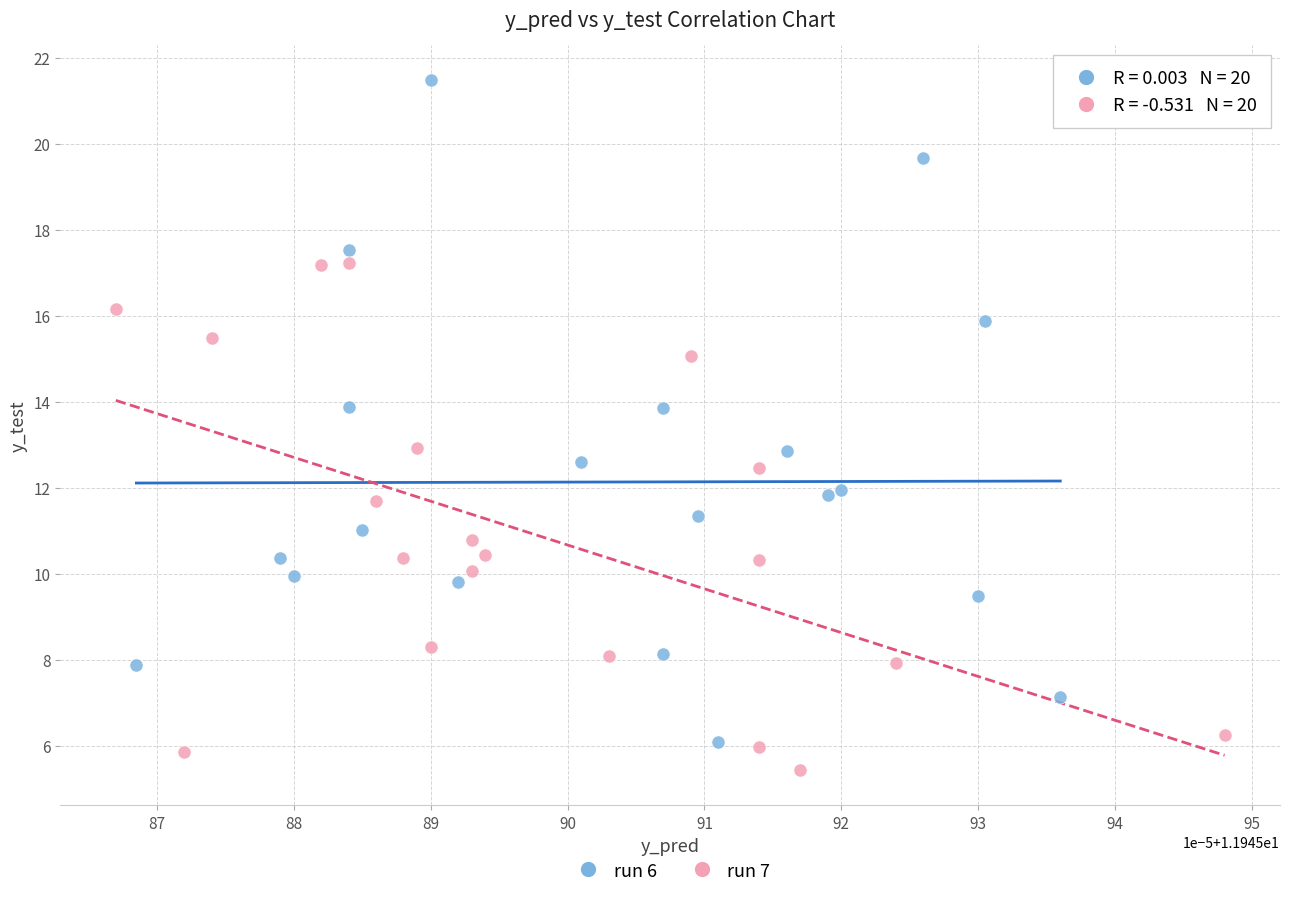

Which series reaches the maximum Y coordinate?

run 6